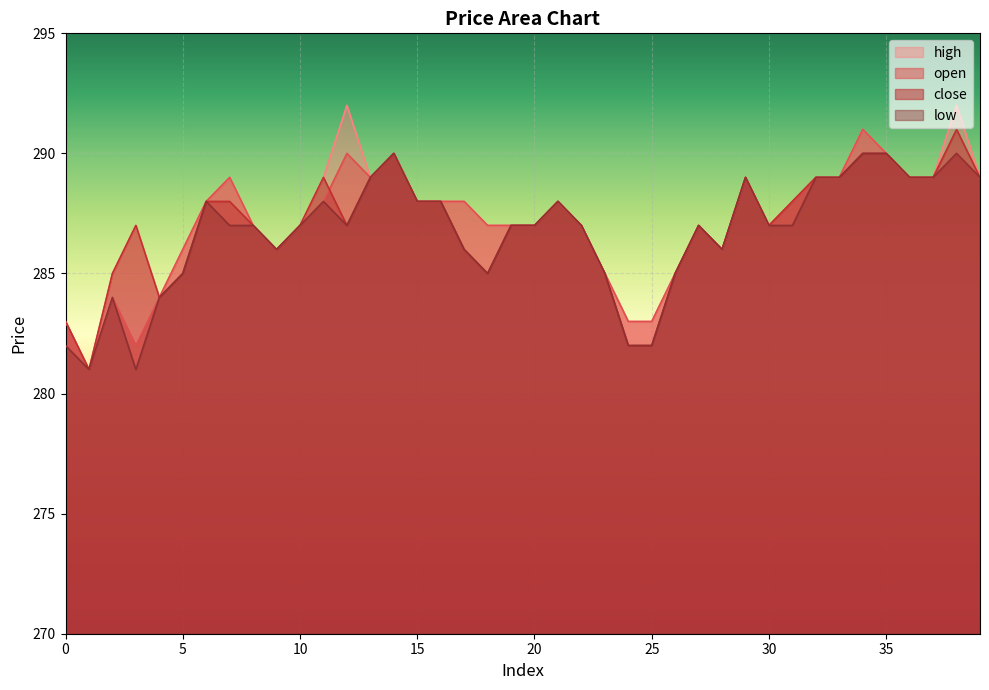

What are all the series names shown in the legend?

high, open, close, low